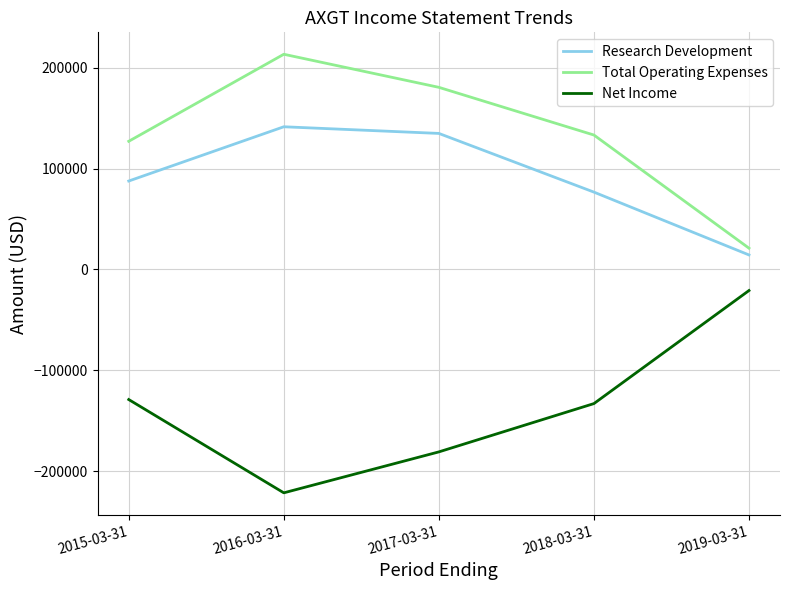

Reading left to right, transcribe all the data shown in this chart.

Research Development: 2015-03-31=87600	2016-03-31=141400	2017-03-31=134800	2018-03-31=76600	2019-03-31=14300
Total Operating Expenses: 2015-03-31=127000	2016-03-31=213300	2017-03-31=180500	2018-03-31=133200	2019-03-31=21000
Net Income: 2015-03-31=-129100	2016-03-31=-221600	2017-03-31=-181000	2018-03-31=-133100	2019-03-31=-21000